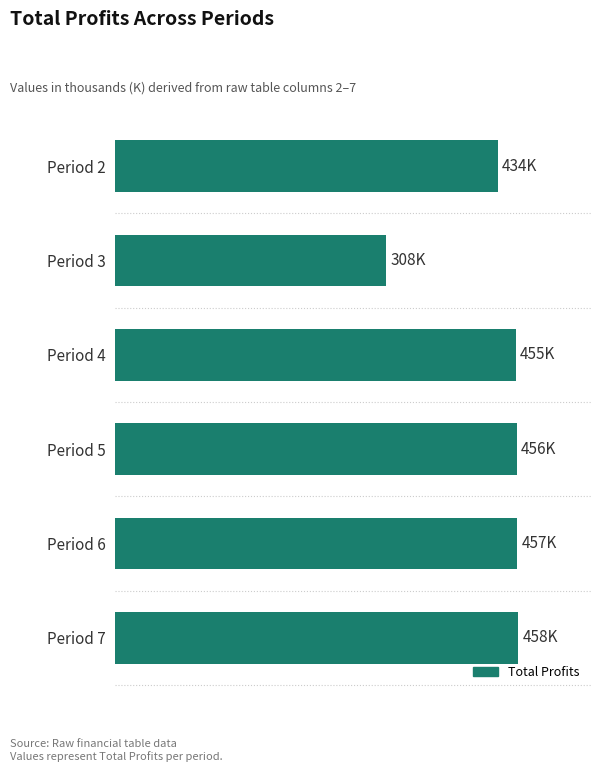

What is the difference between the maximum and second lowest values?

23637.8